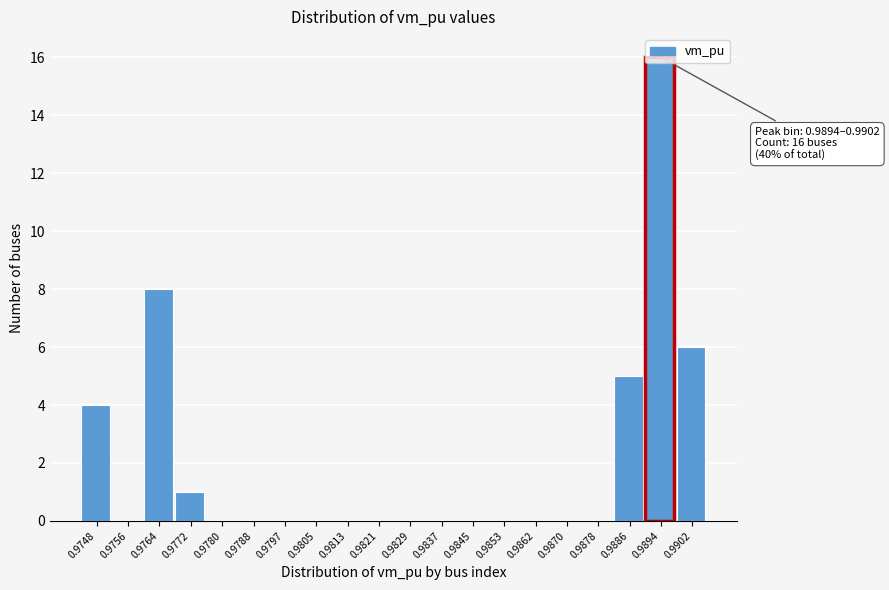

The chart shows a value of -7 at 0.9853. True or false?

False